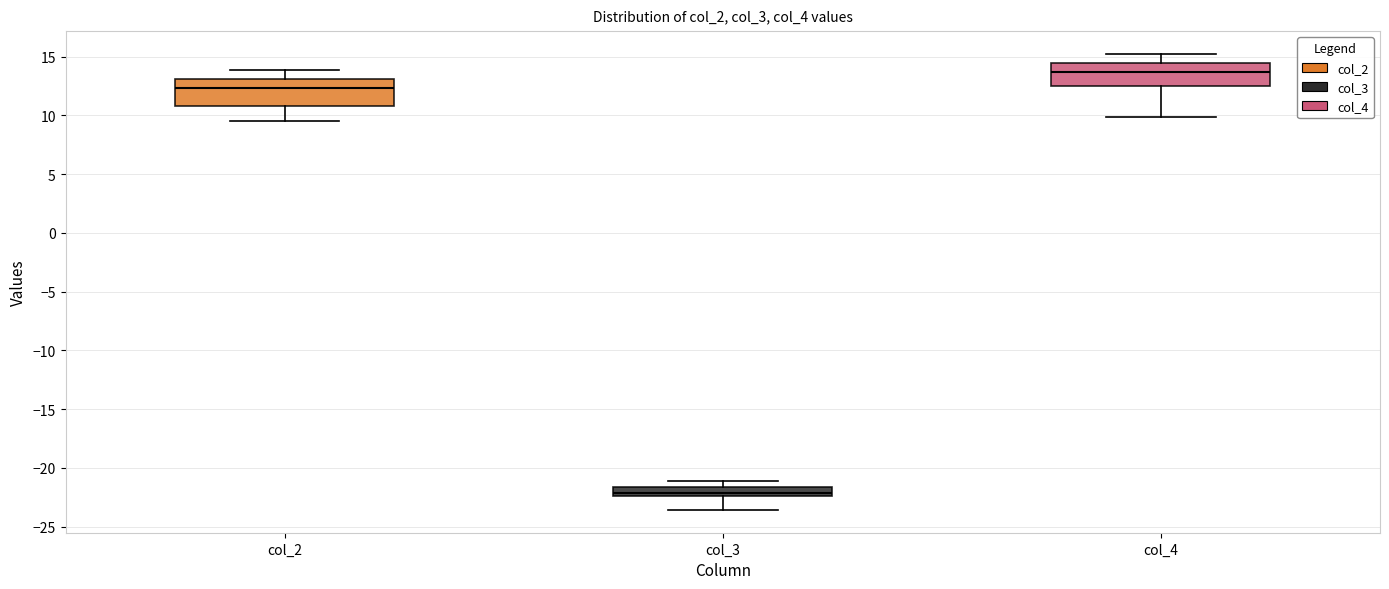

Where is the upper edge of the box for col_3 on the y-axis? The values are not printed on the chart, so give them approximately, as read against the axis.

-21.5